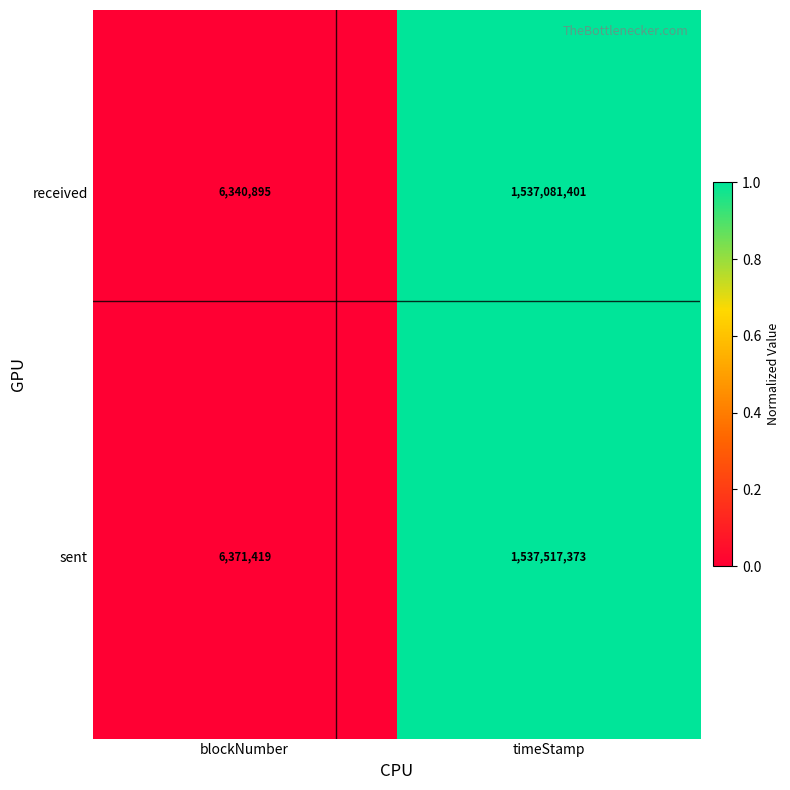

How many categories are shown in the chart?

2